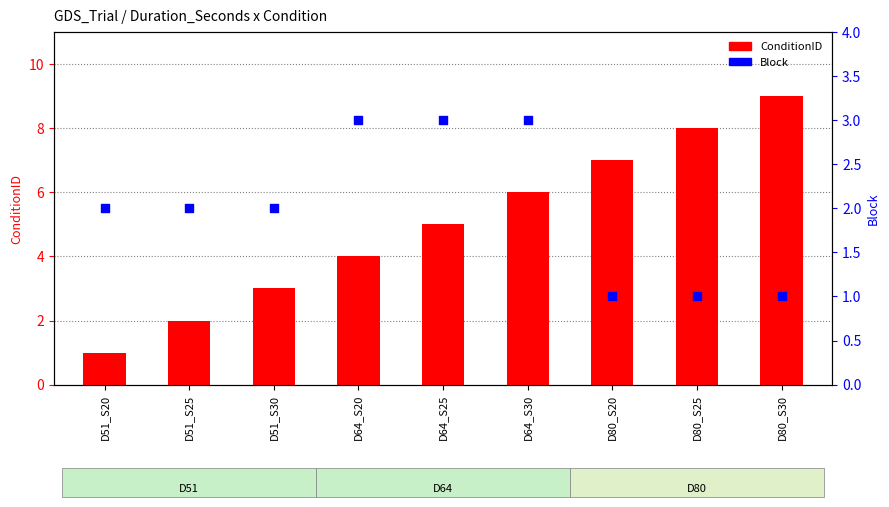

Which series reaches the minimum Y coordinate?

ConditionID